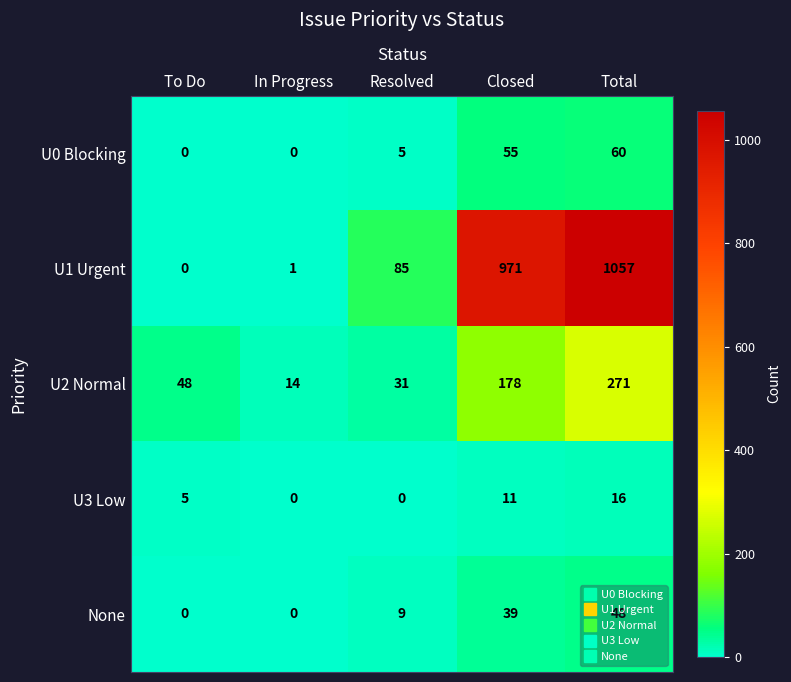

The value of U2 Normal at In Progress is 14. True or false?

True